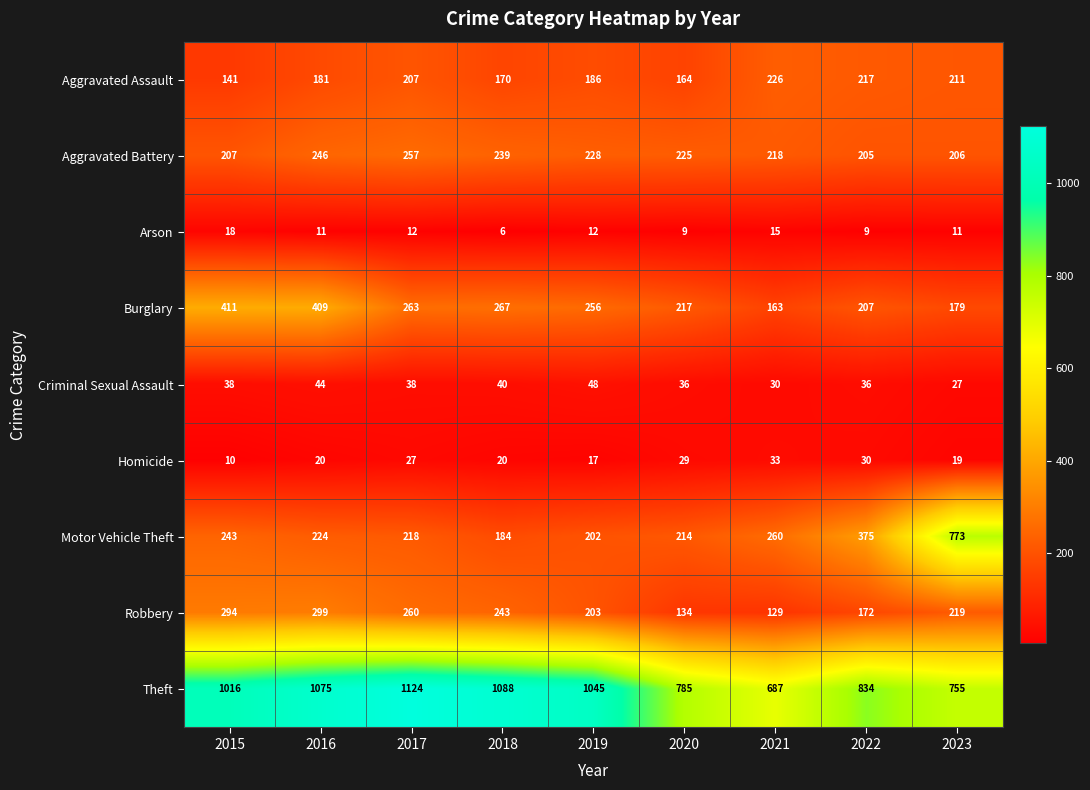

Which category has the highest value across all series?

2017